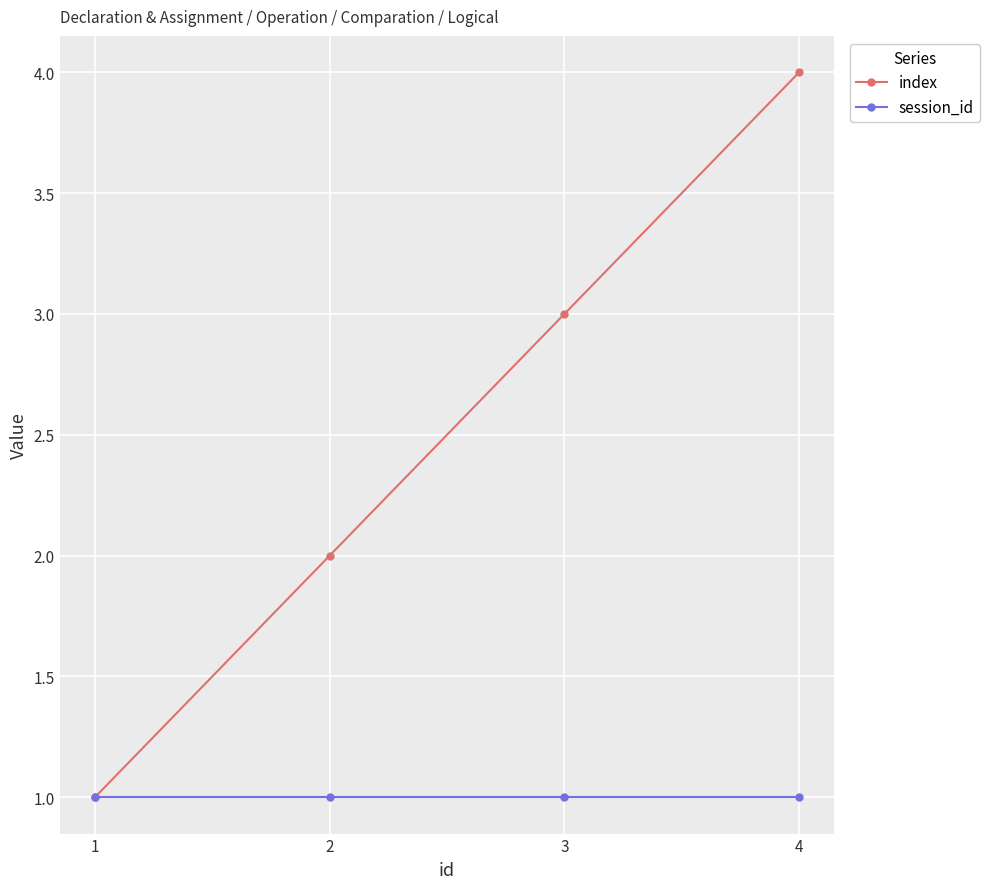

Rank the series by their maximum value, from highest to lowest.

index, session_id